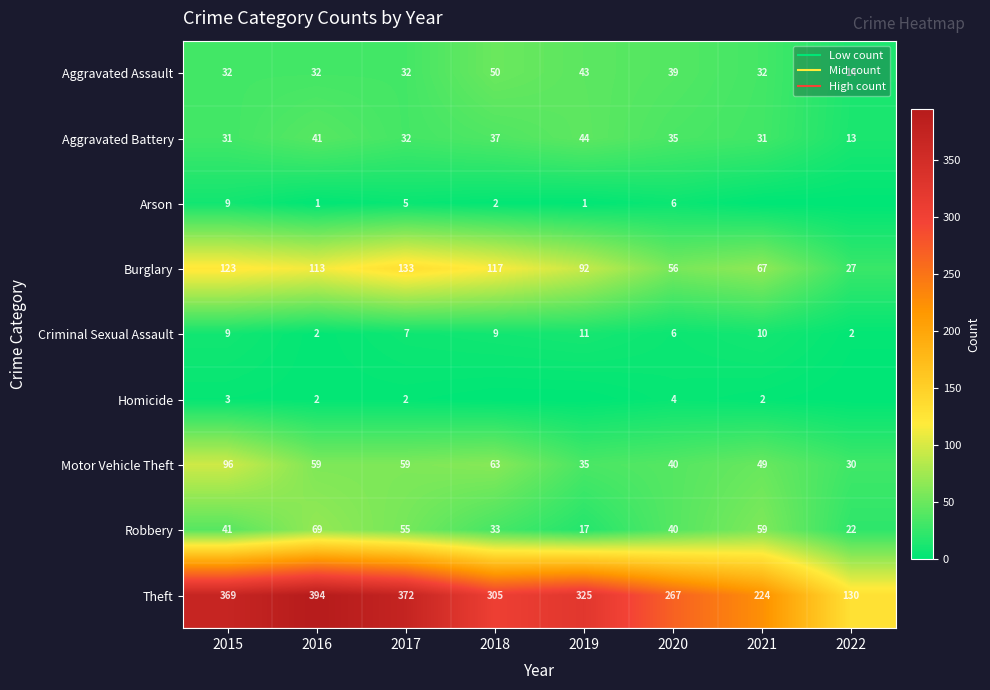

How many data points in Burglary are less than 113?

4